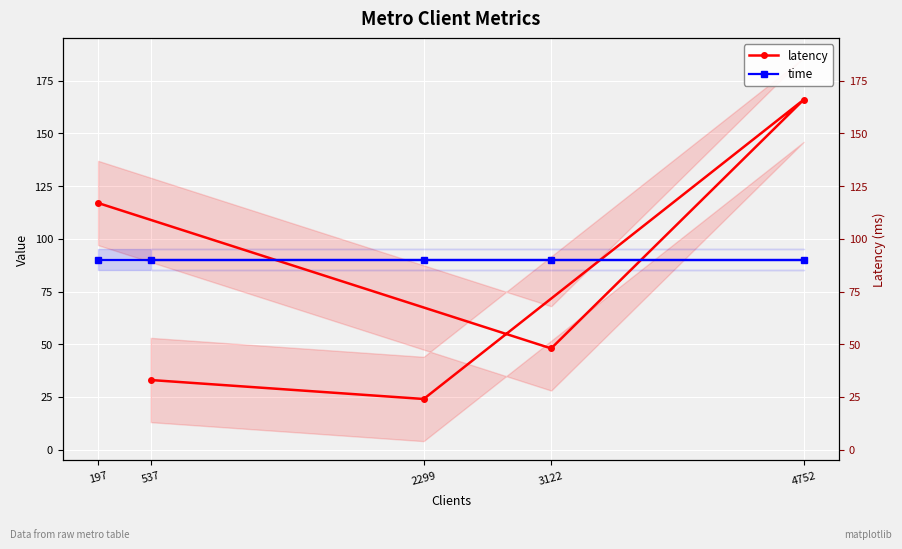

Does the chart display data point markers on the line(s)?

Yes